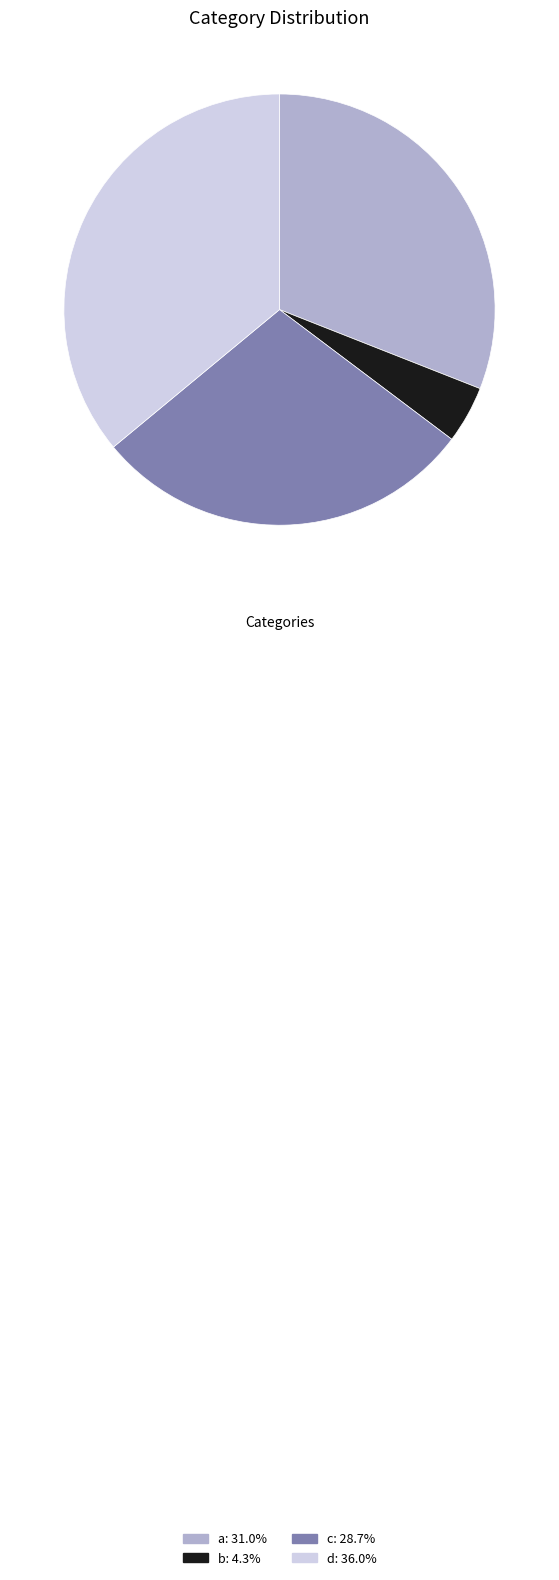

What is the largest slice in the pie chart?

d